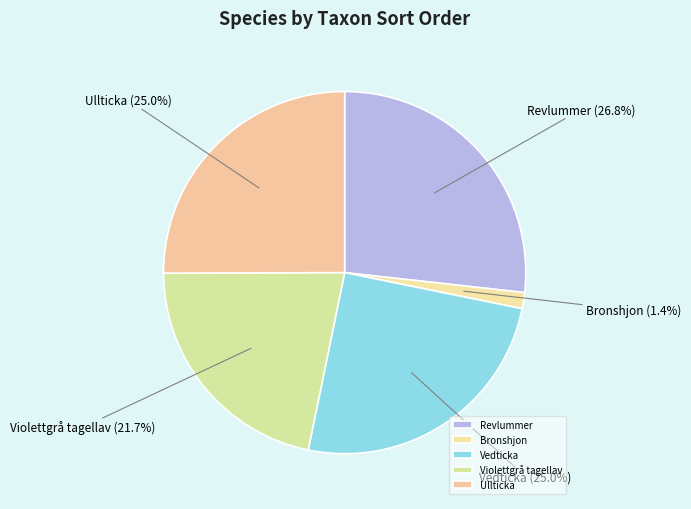

How many segments does this pie chart have?

5